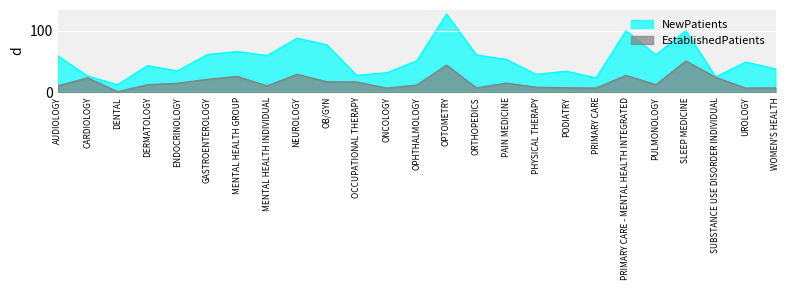

What is the difference between the maximum and second lowest values in the NewPatients series?

104.0